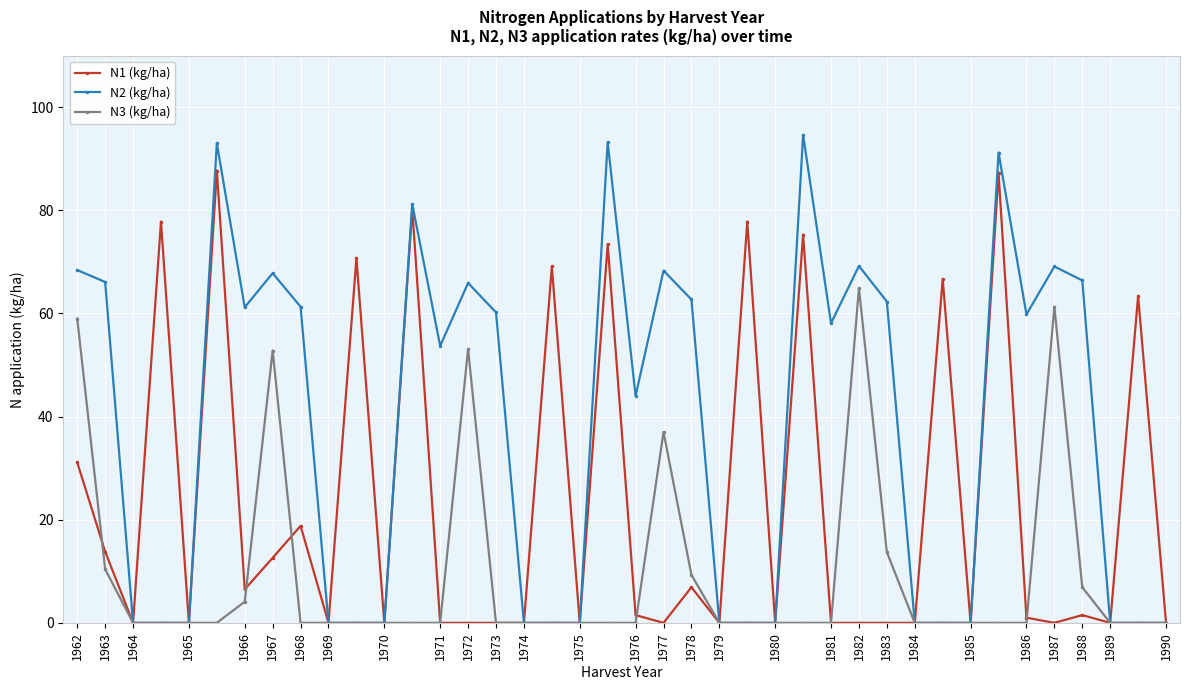

True or false: N3 (kg/ha) has more than 0 interior local peaks.

True